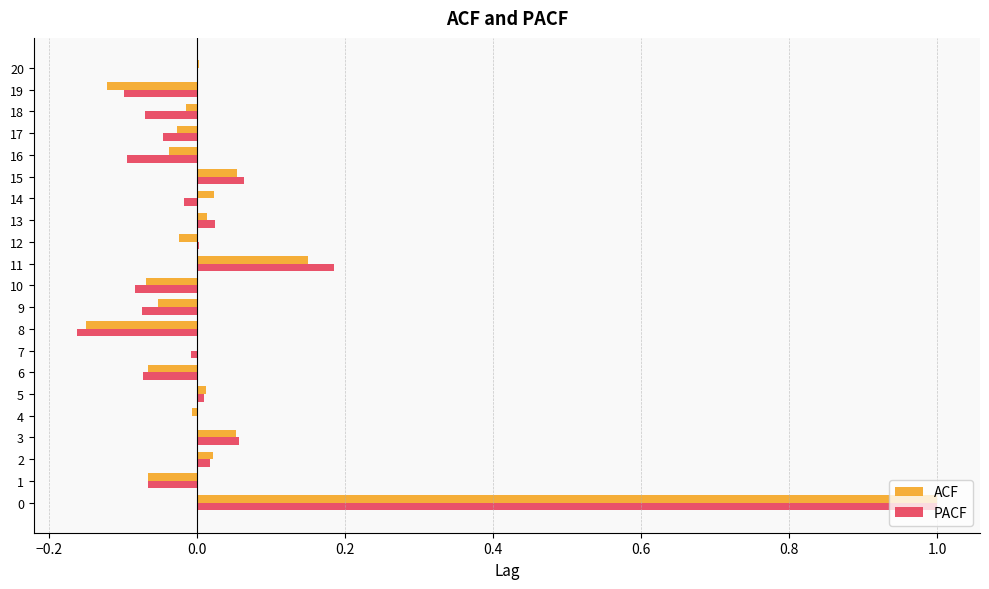

What are all the series names shown in the legend?

ACF, PACF